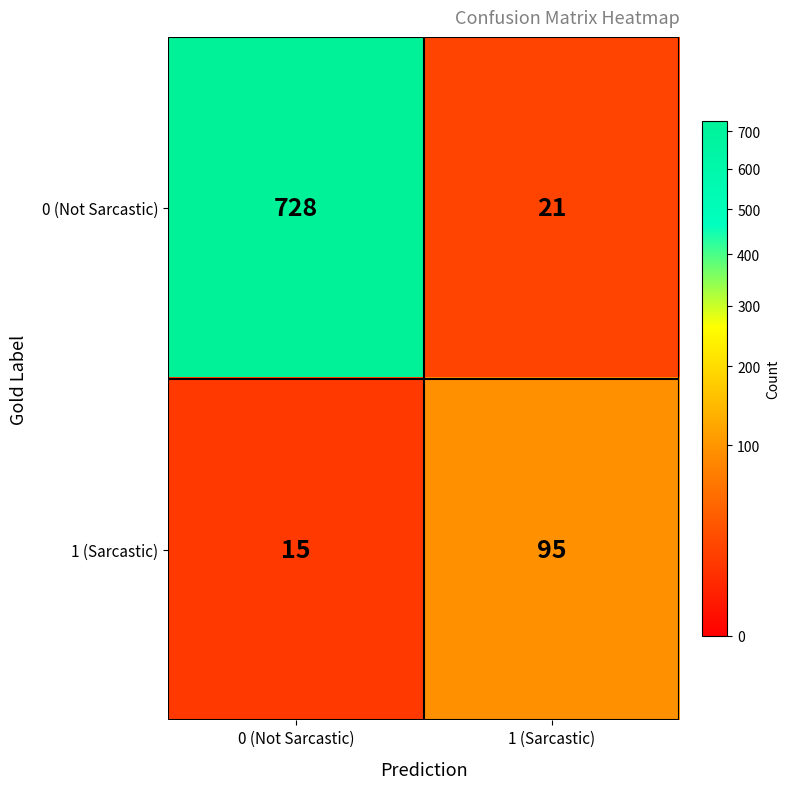

At which category is the sum across all series the highest?

0 (Not Sarcastic)